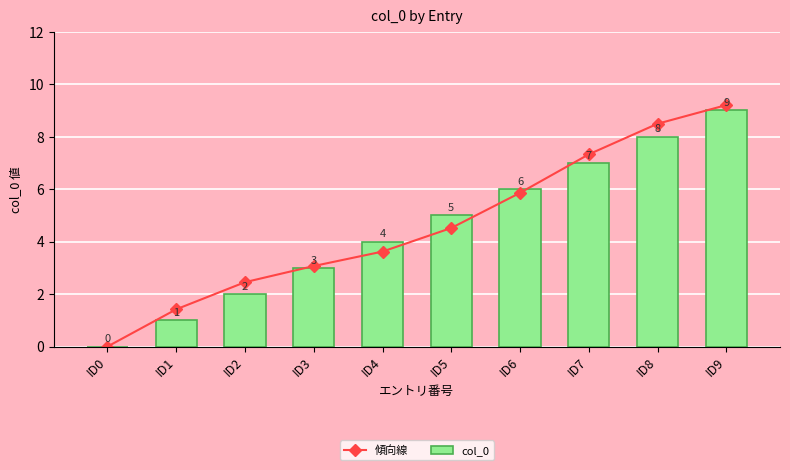

What is the total value across all series at ID7?

14.3